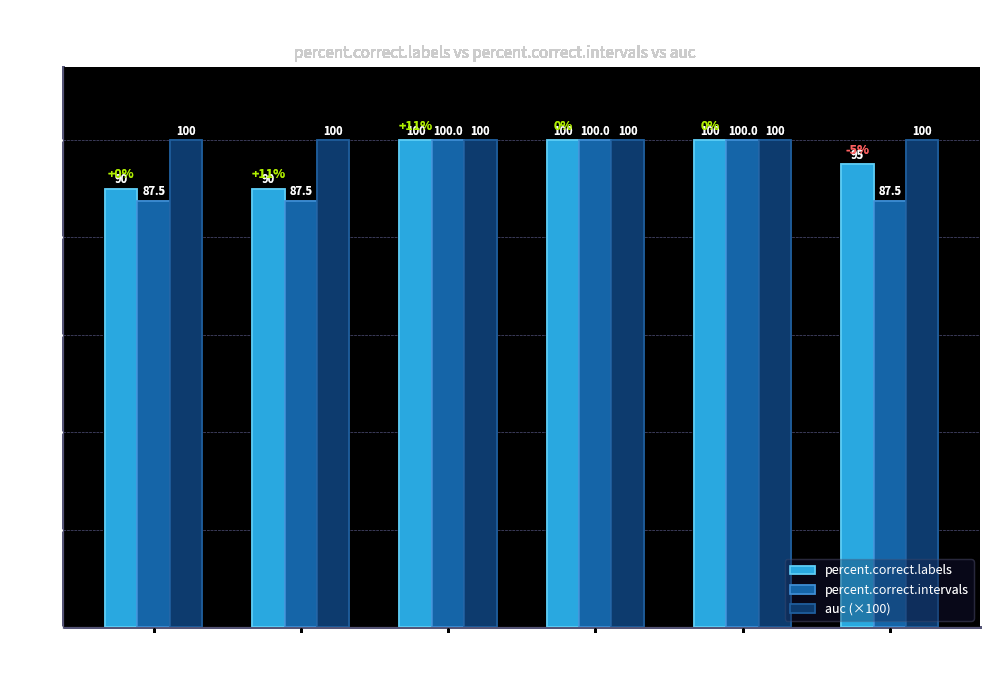

Which series has the widest spread of values?

percent.correct.intervals